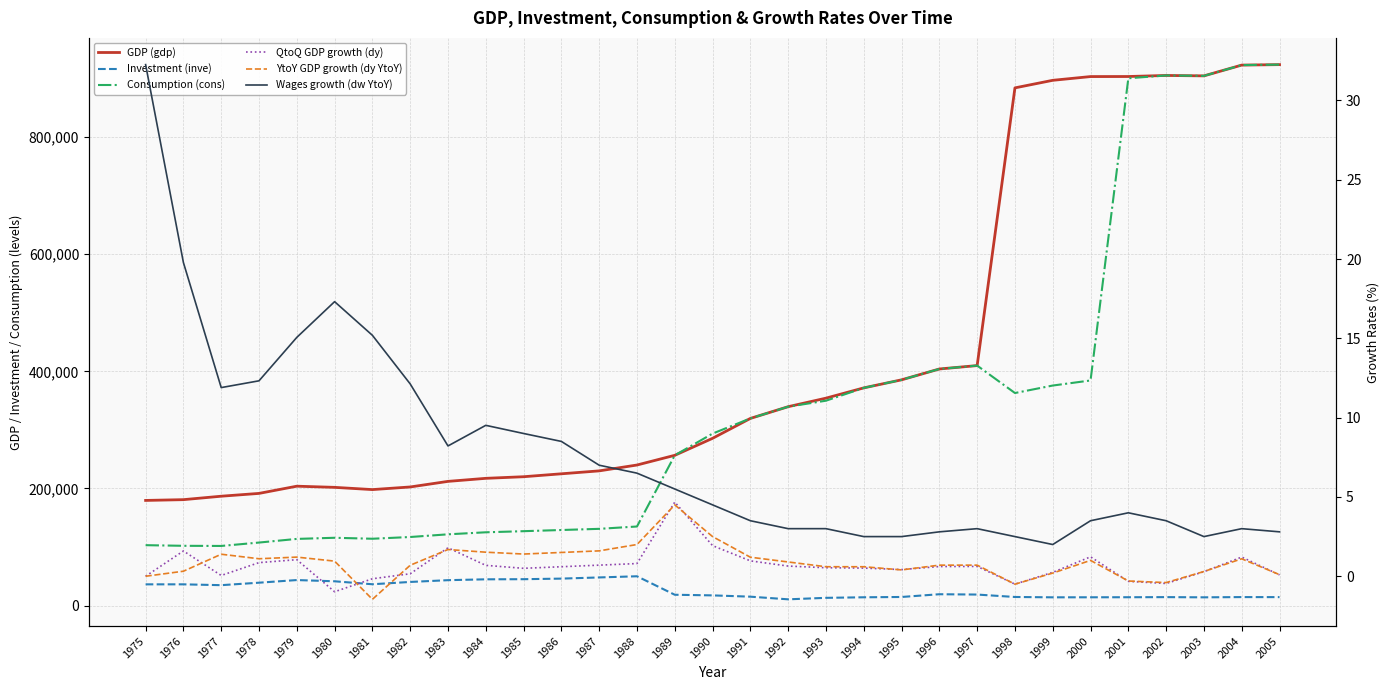

What is the smallest value displayed?

-1.5